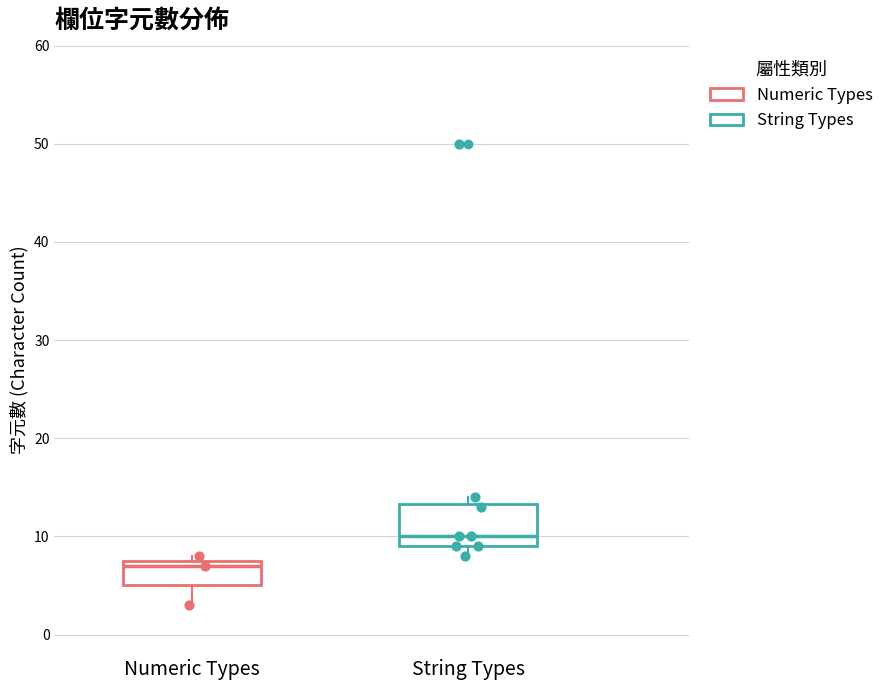

Where does the median line of the box for String Types sit on the y-axis? The values are not printed on the chart, so give them approximately, as read against the axis.

10